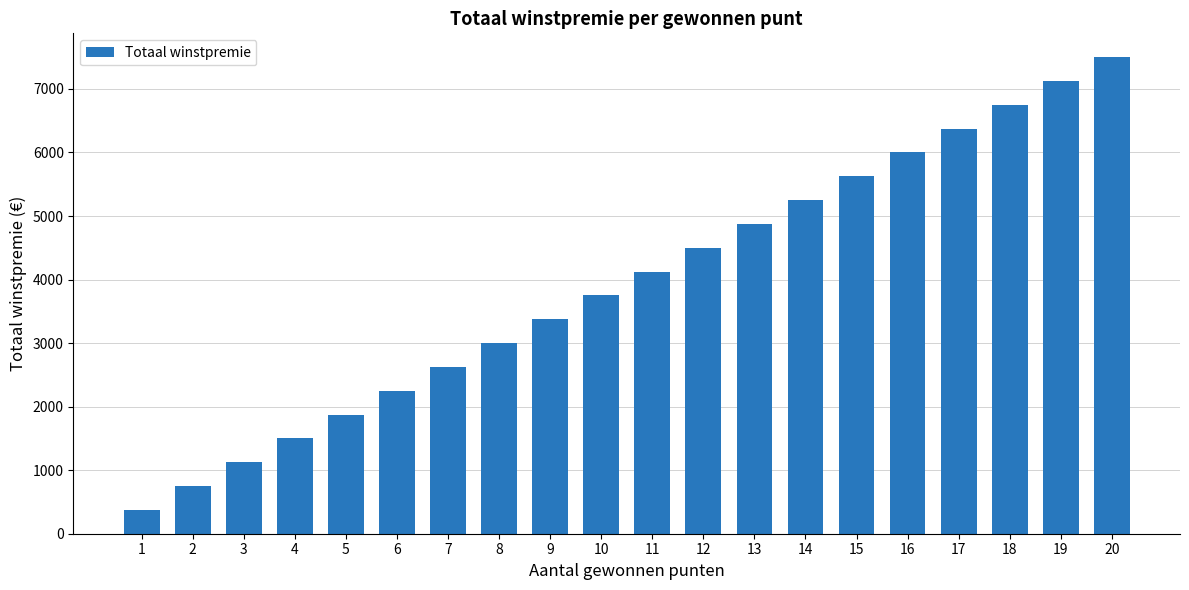

Reading right to left, transcribe all the data shown in this chart.

20=7500	19=7125	18=6750	17=6375	16=6000	15=5625	14=5250	13=4875	12=4500	11=4125	10=3750	9=3375	8=3000	7=2625	6=2250	5=1875	4=1500	3=1125	2=750	1=375